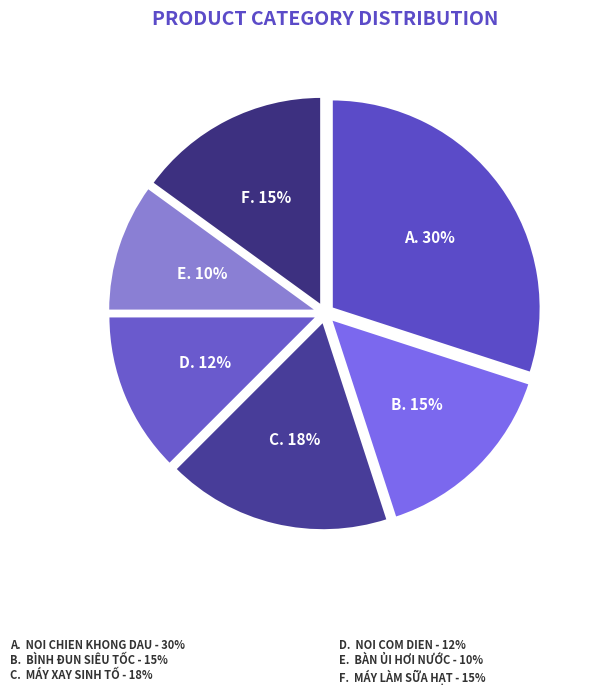

Does any single category account for the majority?

No